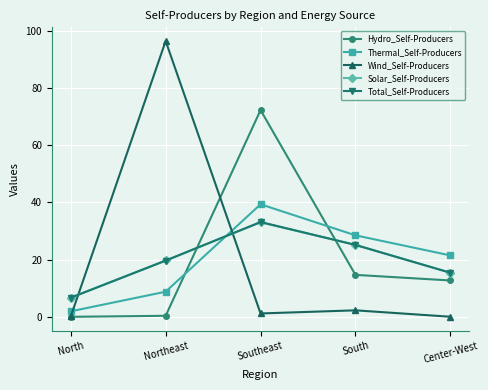

True or false: Thermal_Self-Producers and Solar_Self-Producers cross at least once.

True